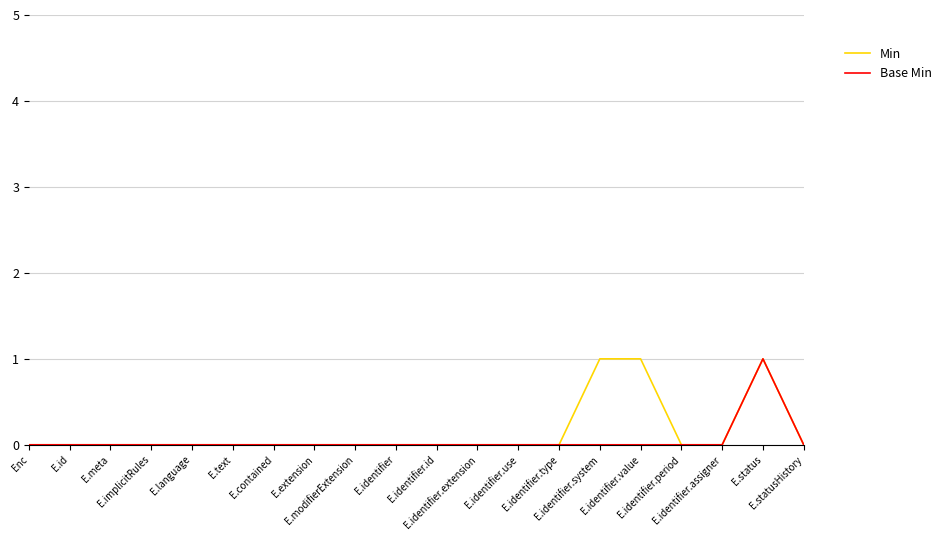

True or false: Base Min and Min cross at least once.

False